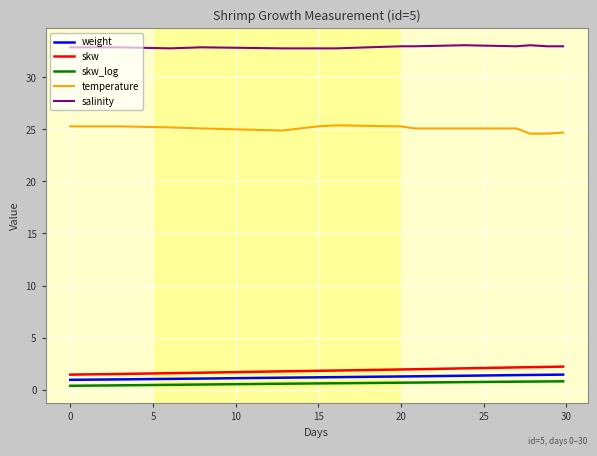

What is the maximum value shown in the chart?

33.1